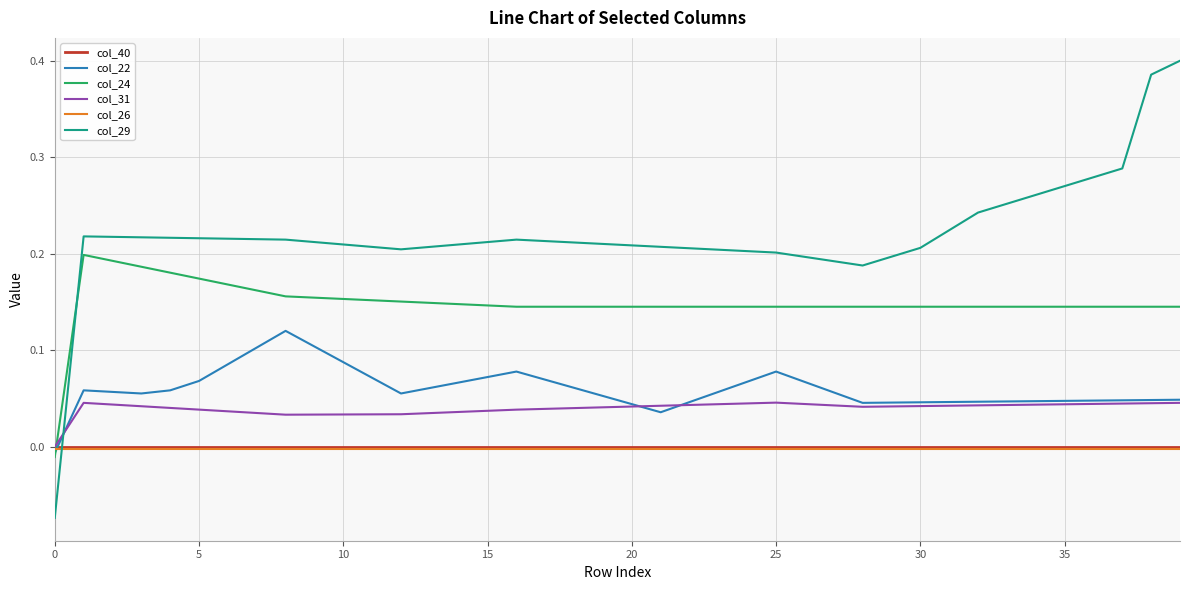

Which series has the largest total across all categories?

col_29